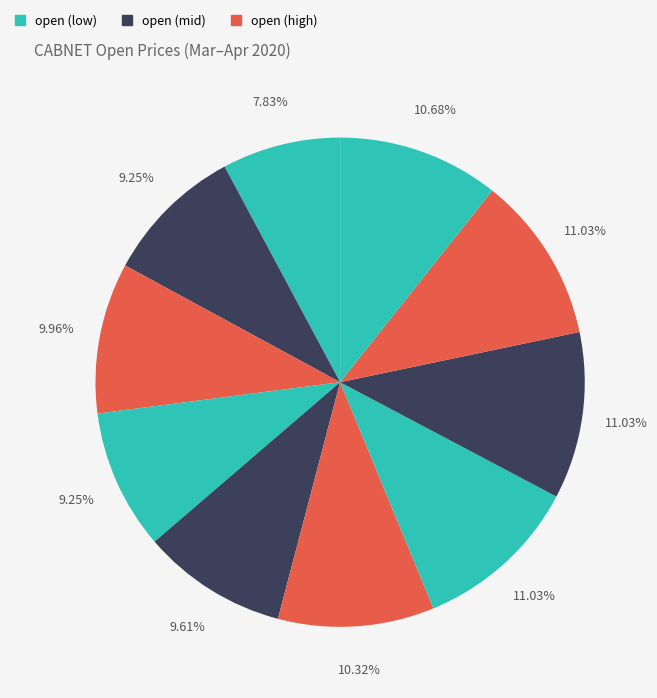

Does any single category account for the majority?

No